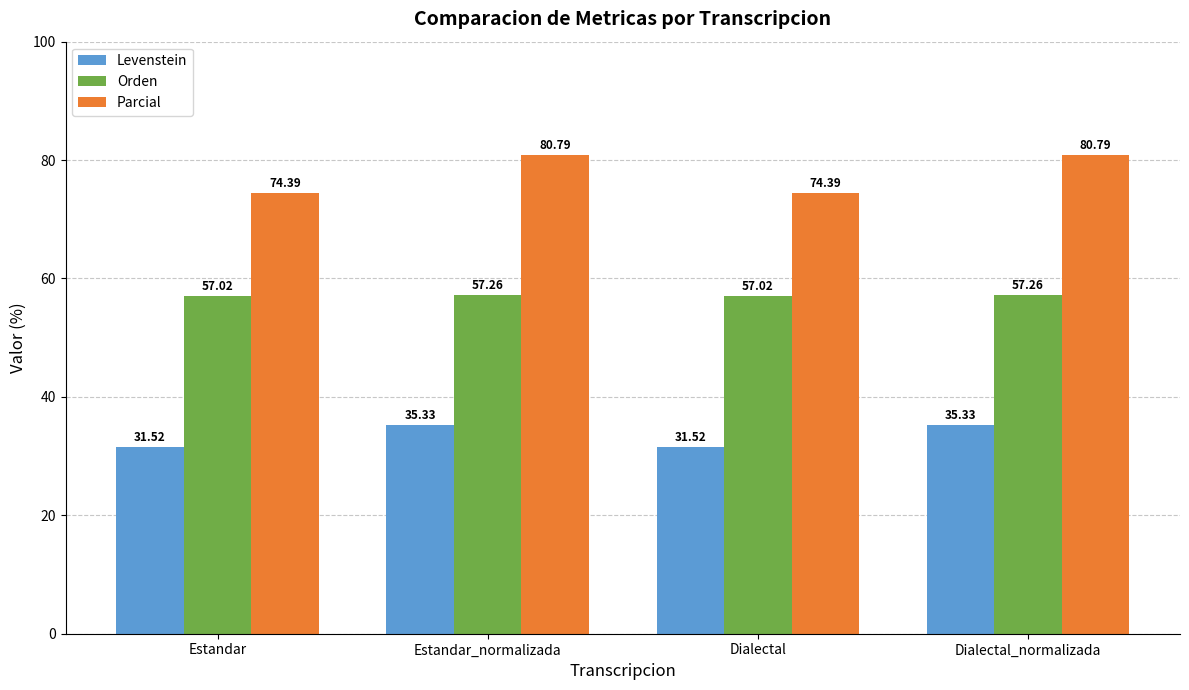

The value of Orden at Estandar is 57.0. True or false?

True